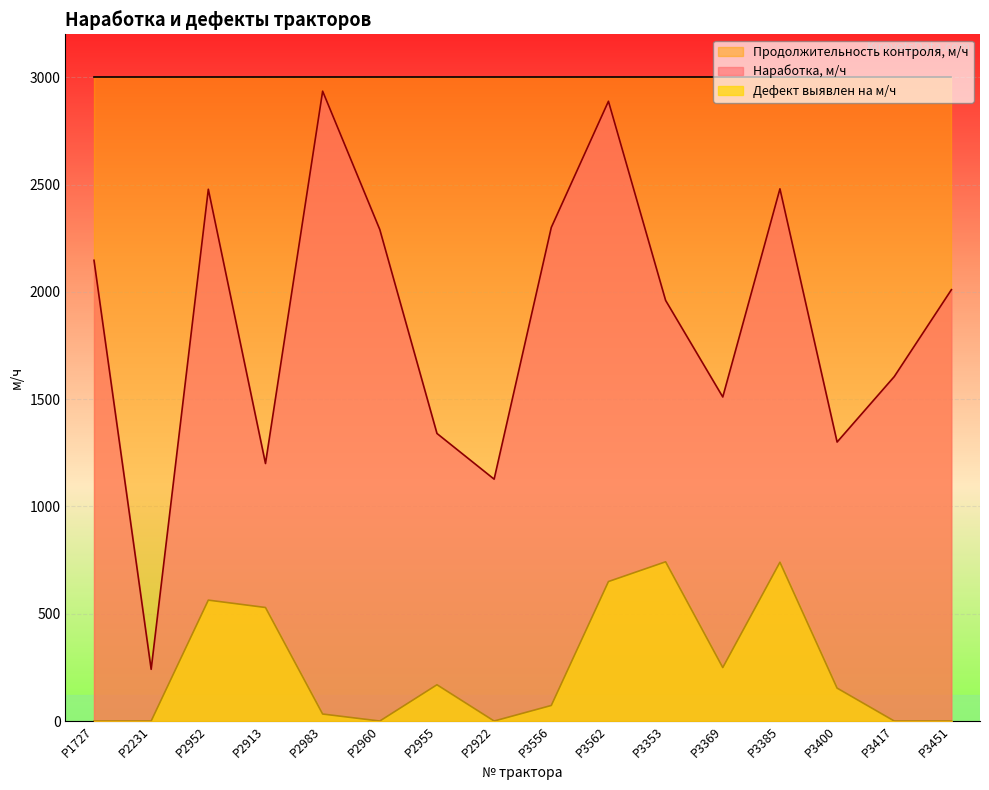

True or false: Наработка, м/ч and Дефект выявлен на м/ч intersect in this chart.

False